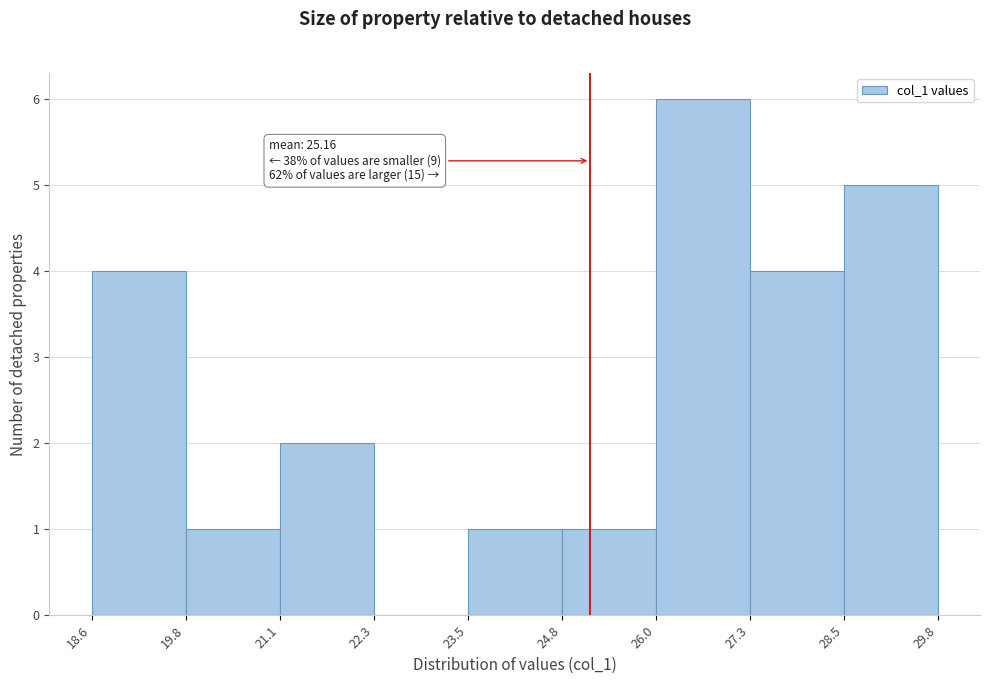

Which range on the x-axis has the tallest bar?

26.0 to 27.3